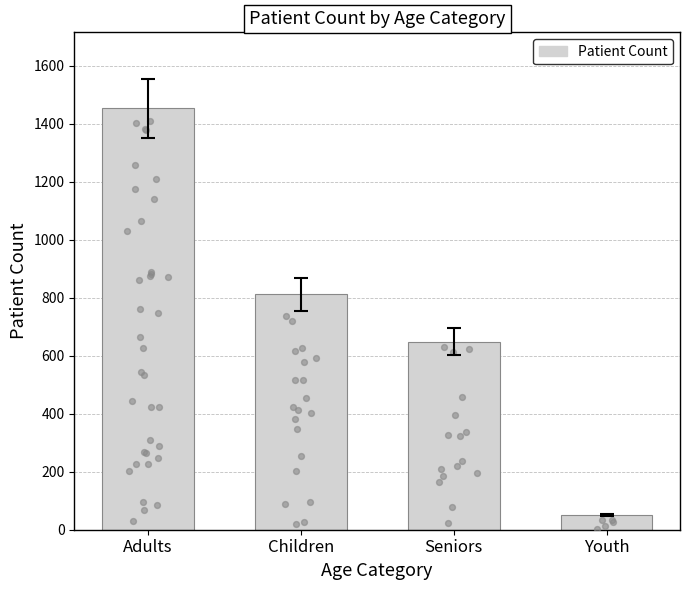

What is the change in value from Children to Youth?

-760